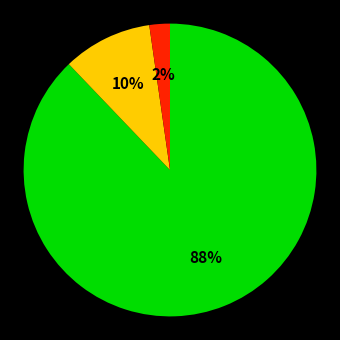

To the nearest percent, what is the average slice percentage?

33%